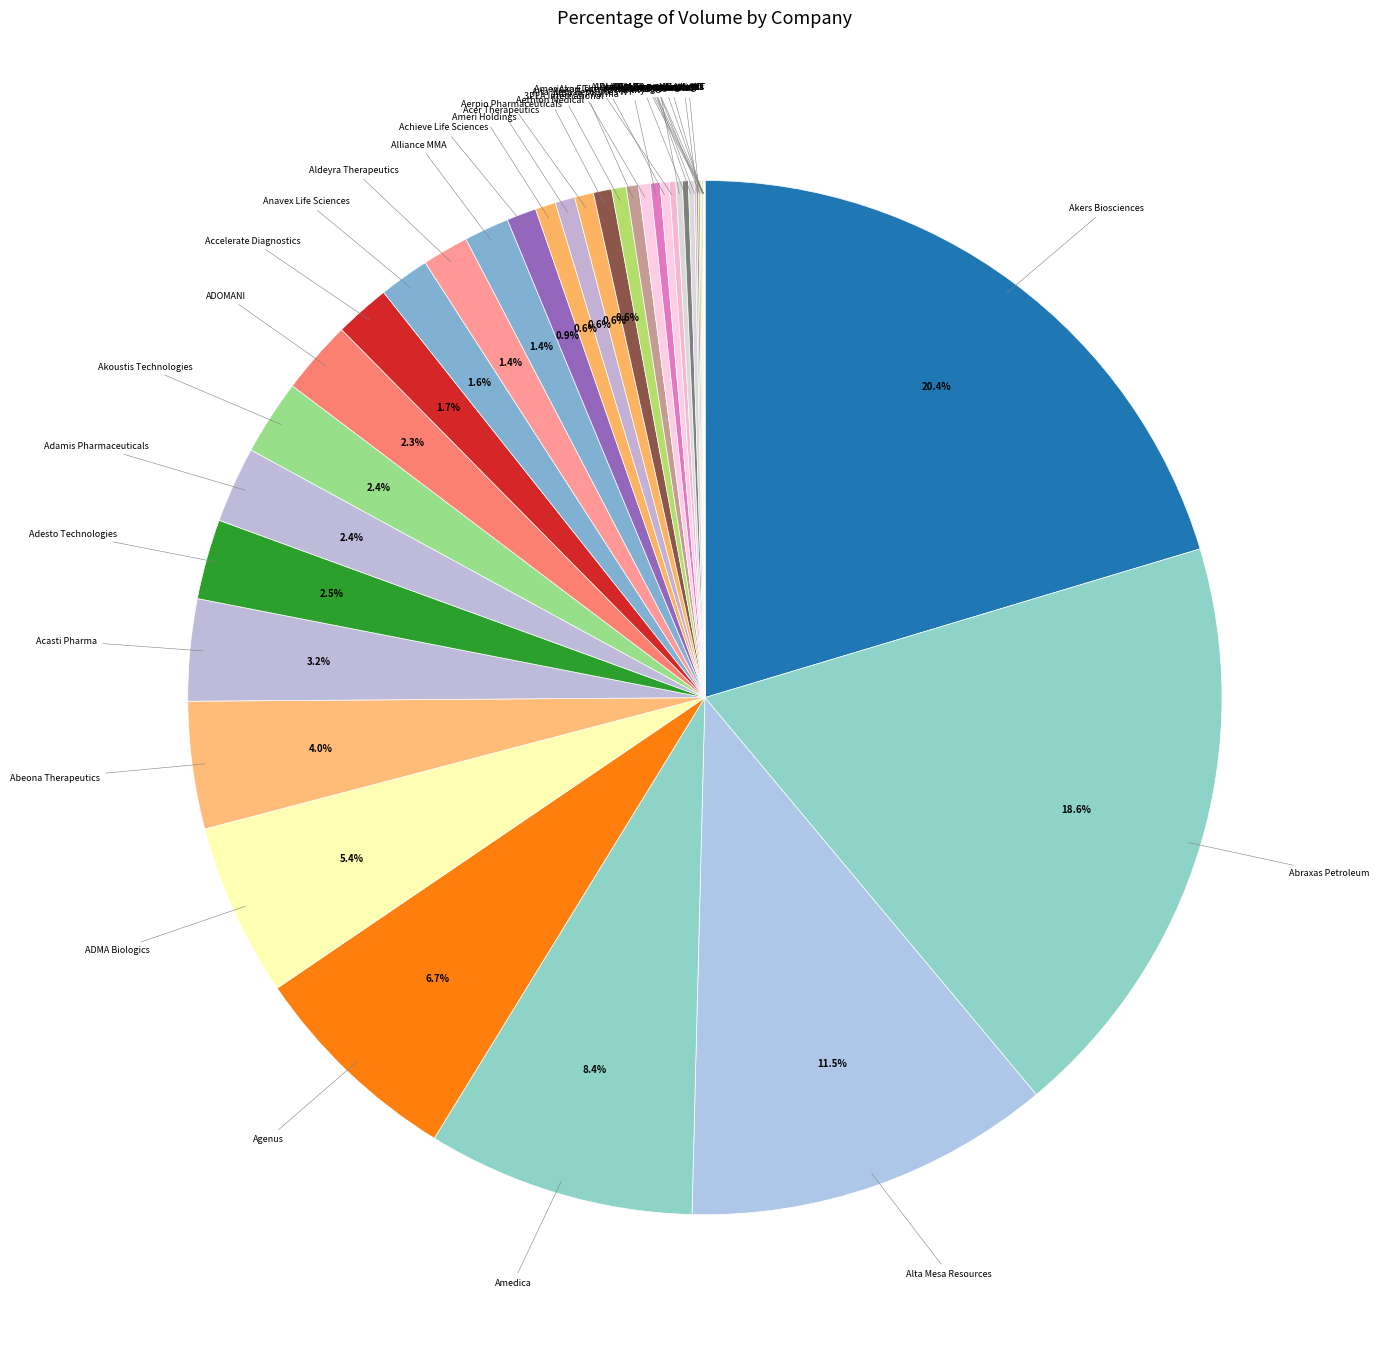

Is there any slice that represents more than half of the pie?

No